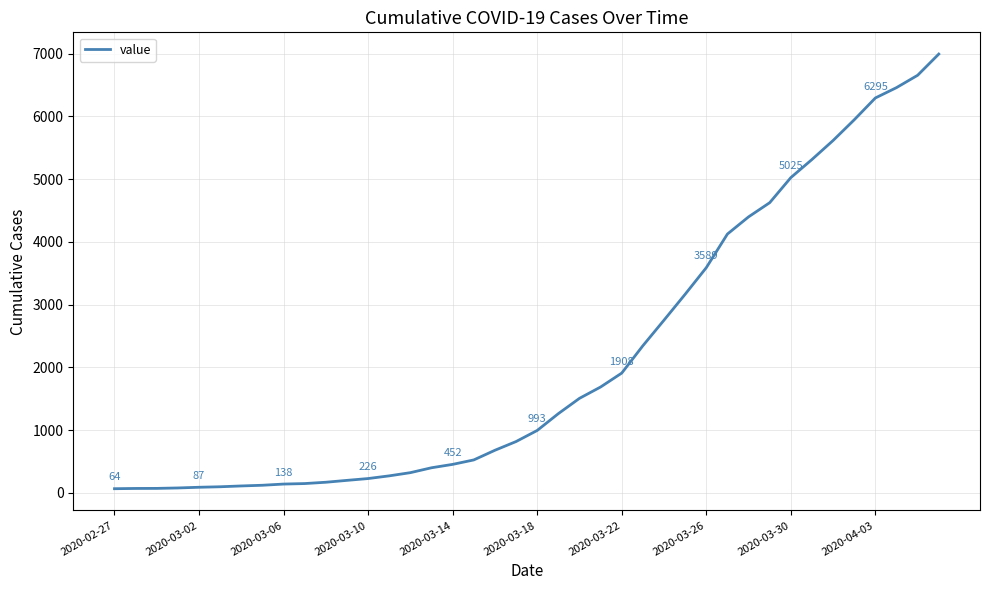

What is the sum of all values?

85677